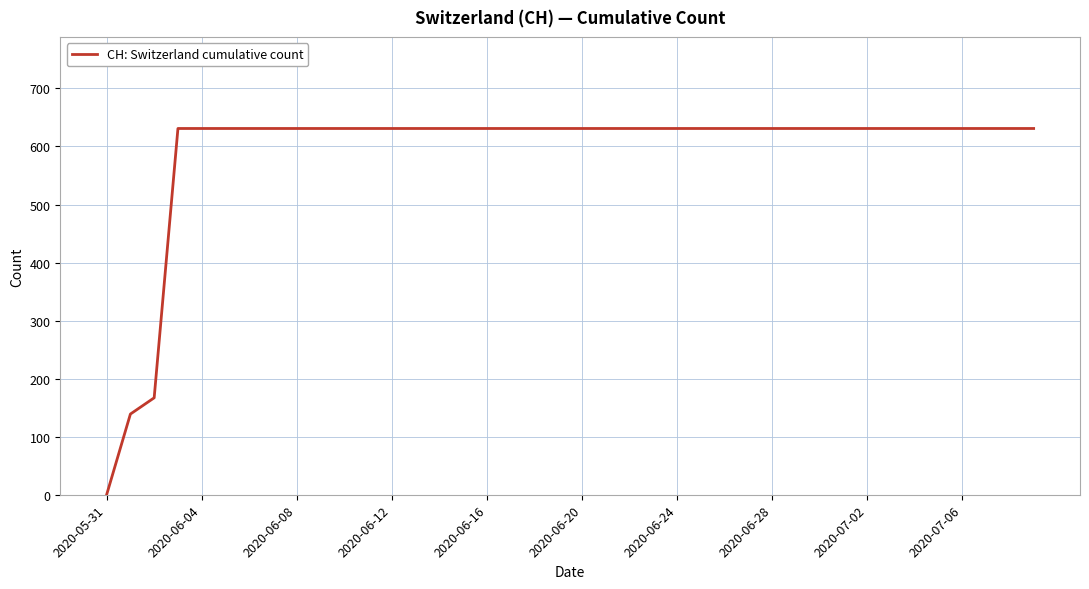

What is the difference between the maximum and minimum values?

631